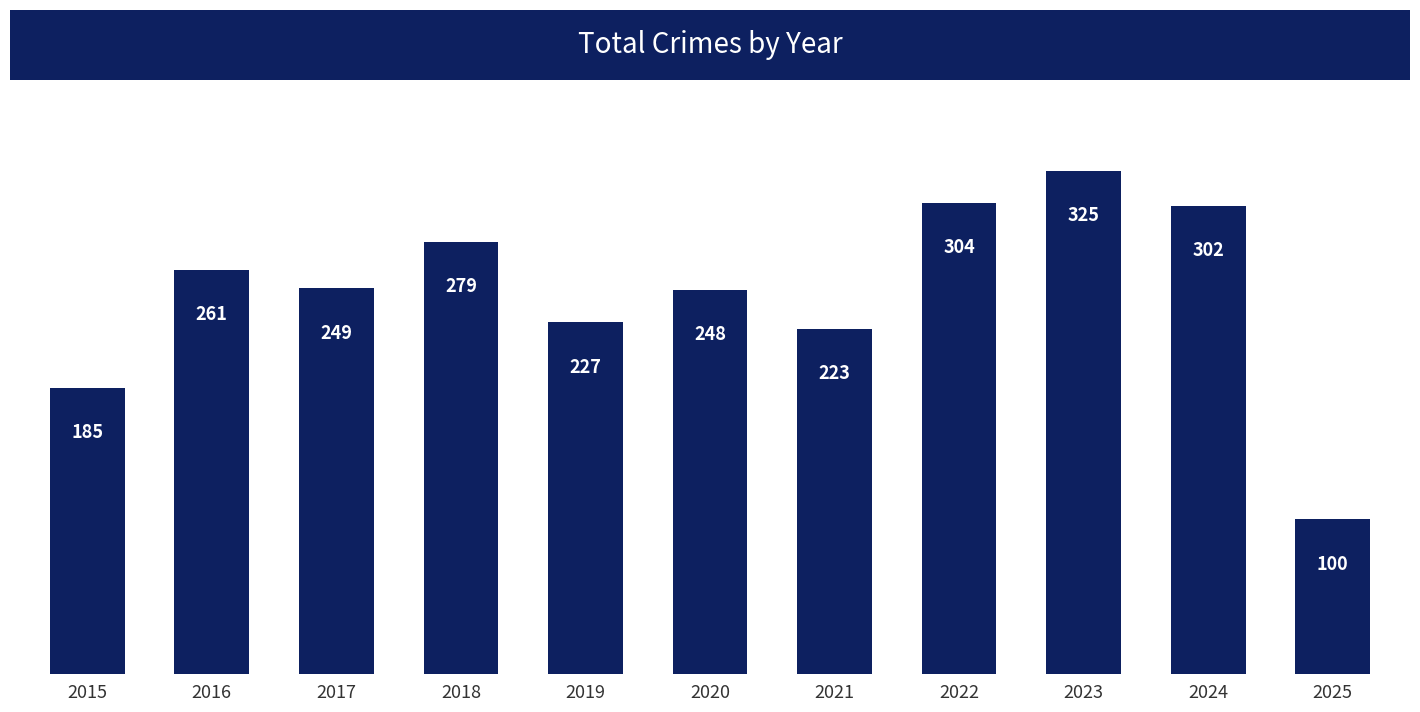

Are the bars horizontal?

No